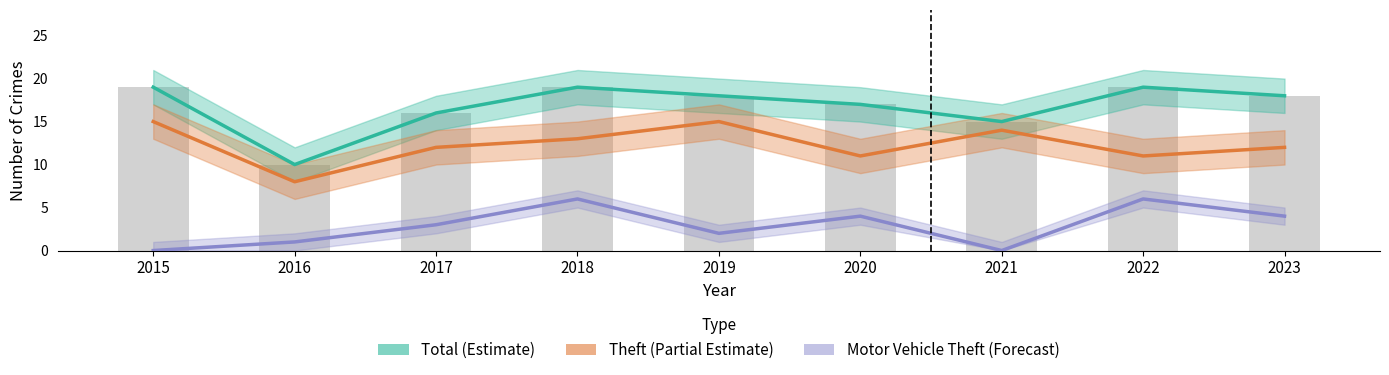

Reading left to right, extract all data points from this chart.

Total (Estimate): 19	10	16	19	18	17	15	19	18
Theft (Partial Estimate): 15	8	12	13	15	11	14	11	12
Motor Vehicle Theft (Forecast): 0	1	3	6	2	4	0	6	4